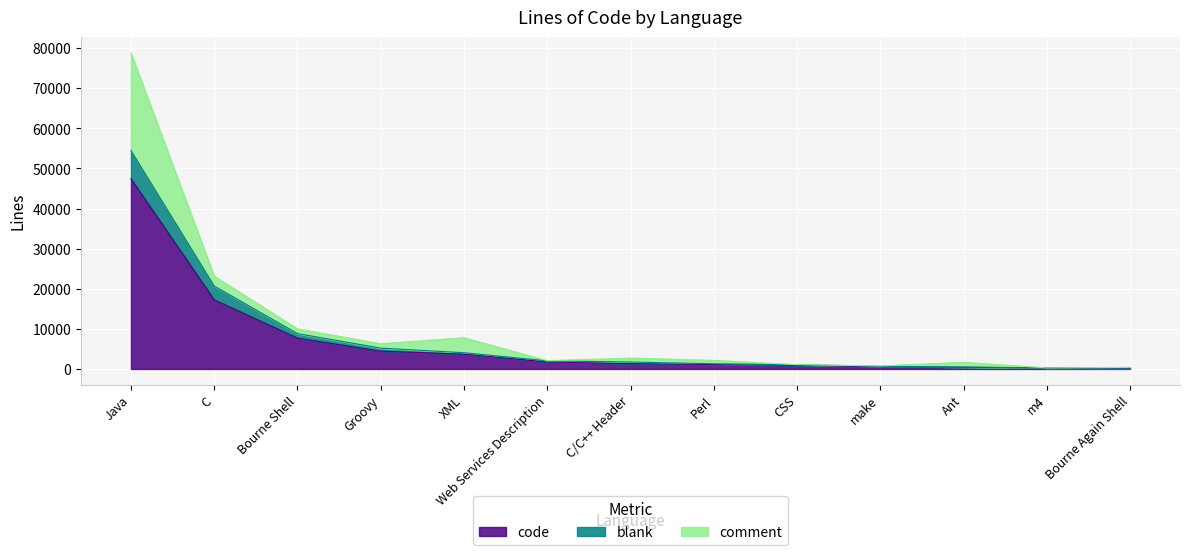

At which label does blank reach its minimum?

Bourne Again Shell